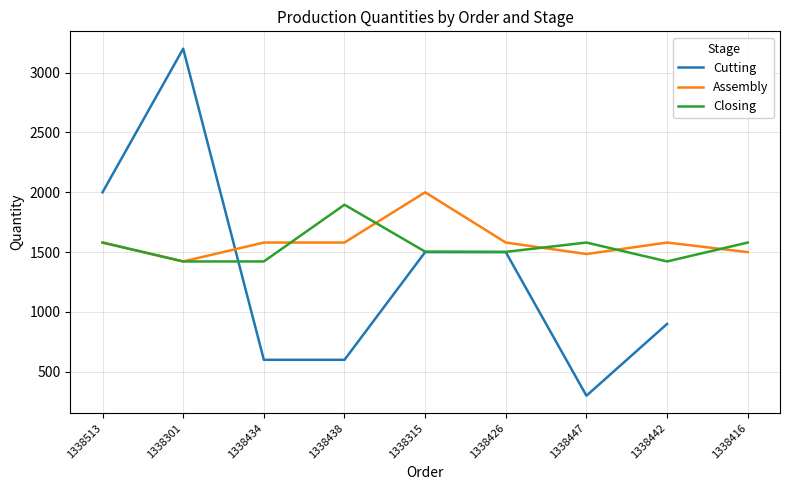

At which label is Closing closest to 1659?

1338513